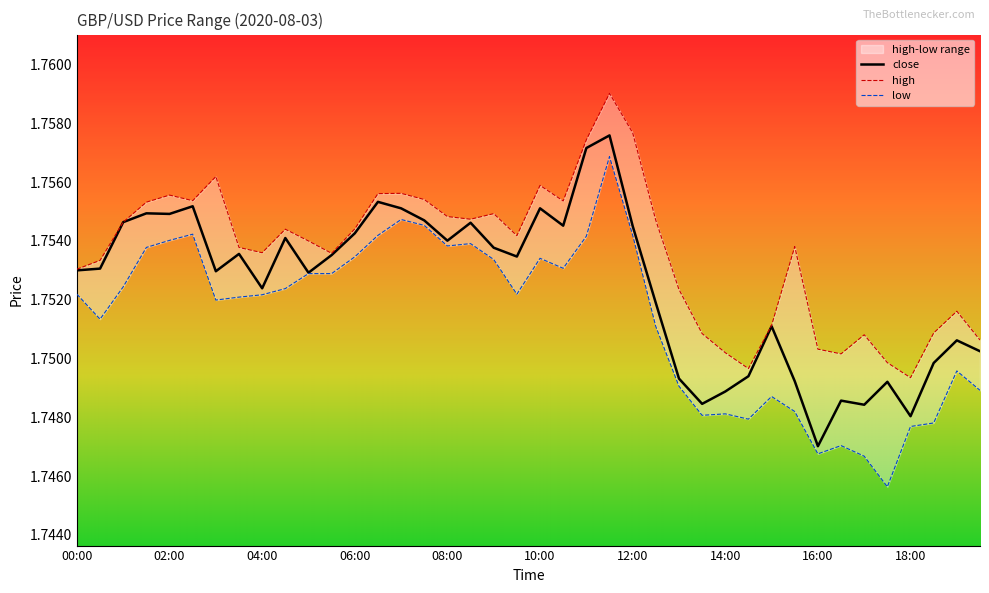

True or false: there are more than 0 points higher than both neighbors.

True